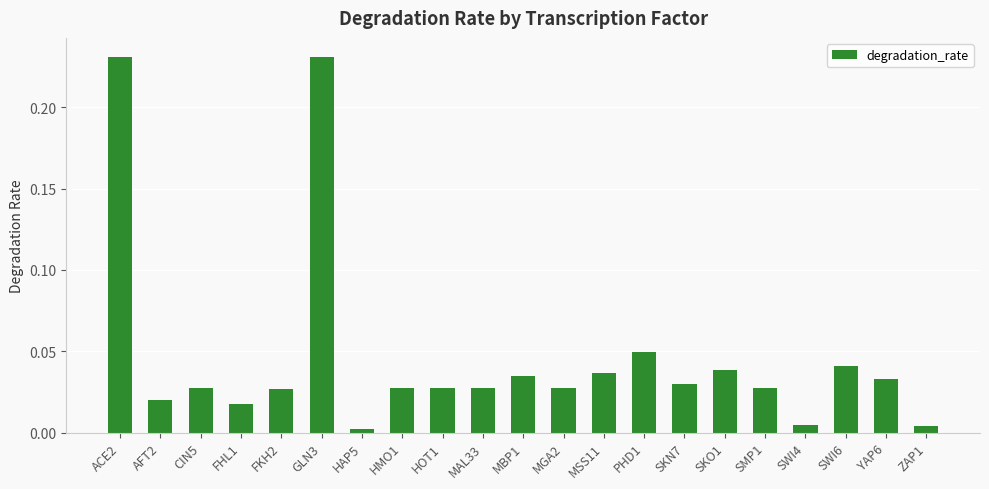

True or false: the data shows 0.4 at GLN3.

False